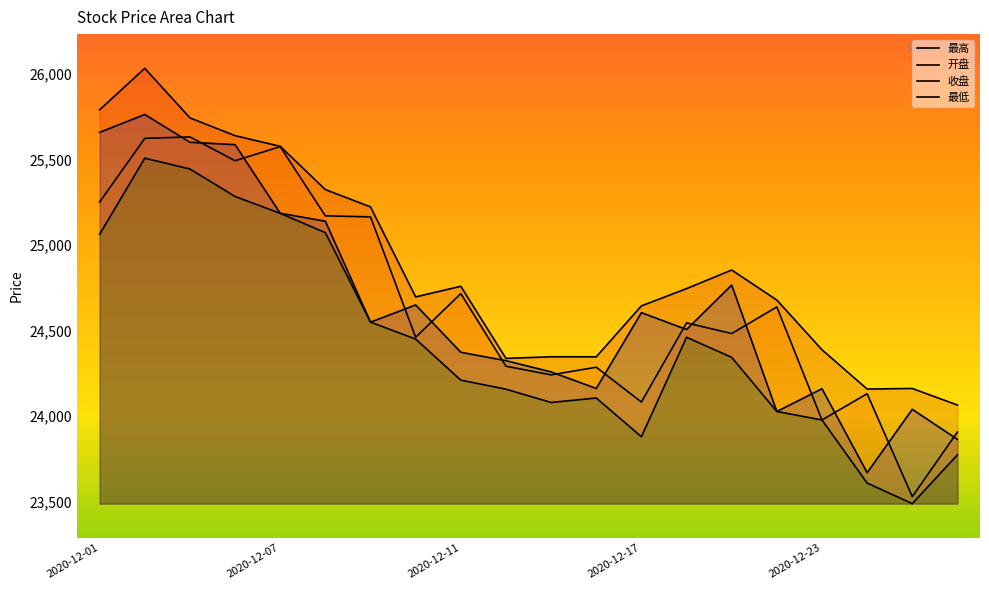

Reading left to right, list all the values displayed in this chart.

最高: 25791.6	26033.9	25744.3	25640.4	25577.9	25325.0	25223.9	24697.8	24759.8	24338.2	24347.8	24347.7	24645.2	24746.2	24854.9	24679.3	24388.9	24159.1	24162.5	24065.6
开盘: 25252.3	25624.6	25633.0	25493.8	25576.1	25171.5	25165.6	24461.8	24717.1	24292.7	24242.0	24286.7	24083.4	24545.9	24483.6	24639.0	23978.5	24131.7	23530.1	23908.1
收盘: 25659.6	25764.0	25601.8	25587.8	25186.8	25140.2	24550.3	24650.8	24374.2	24325.0	24259.3	24162.7	24605.8	24507.2	24767.0	24027.9	24160.9	23670.1	24040.7	23865.0
最低: 25063.9	25508.6	25445.6	25284.8	25186.2	25073.3	24550.3	24451.3	24211.1	24158.5	24080.6	24106.9	23880.4	24461.9	24344.3	24027.9	23978.5	23609.6	23489.3	23774.6